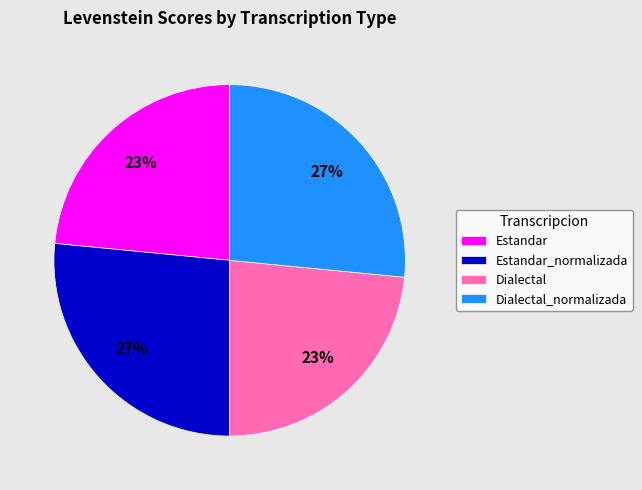

To the nearest percent, what percentage of the pie is Dialectal_normalizada?

27%